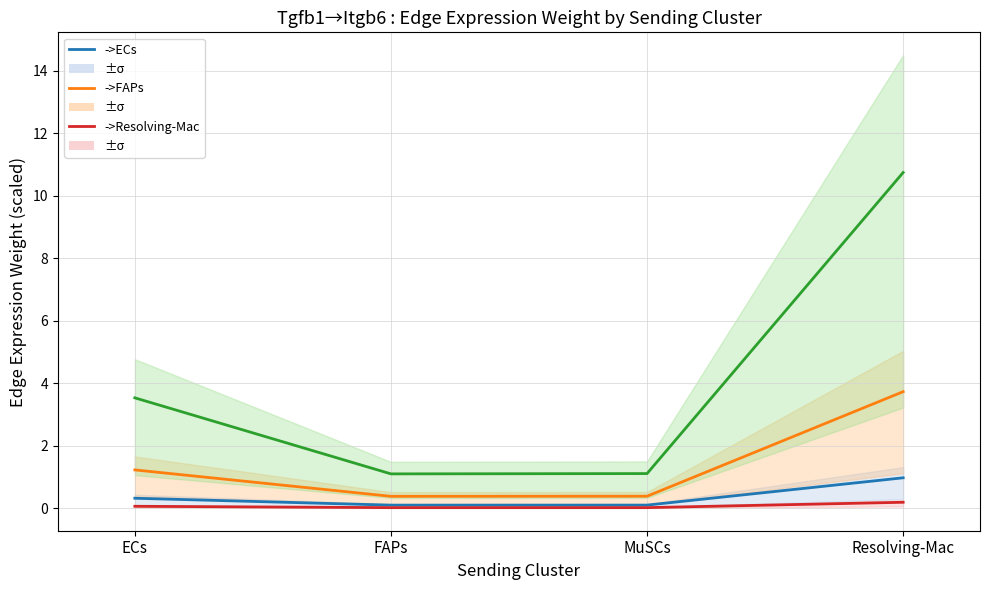

True or false: ->Resolving-Mac and ->FAPs intersect in this chart.

False